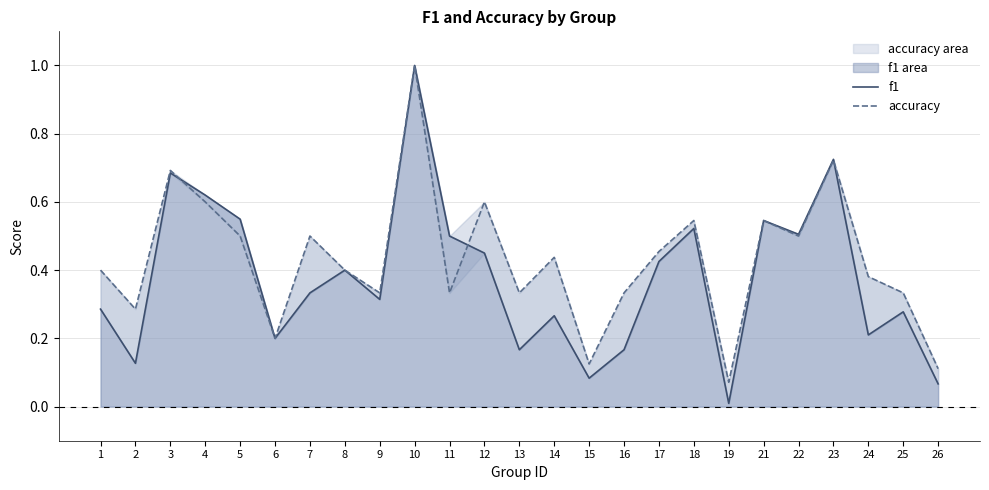

Is the value of accuracy at 4 greater than the value of f1 at 12?

Yes